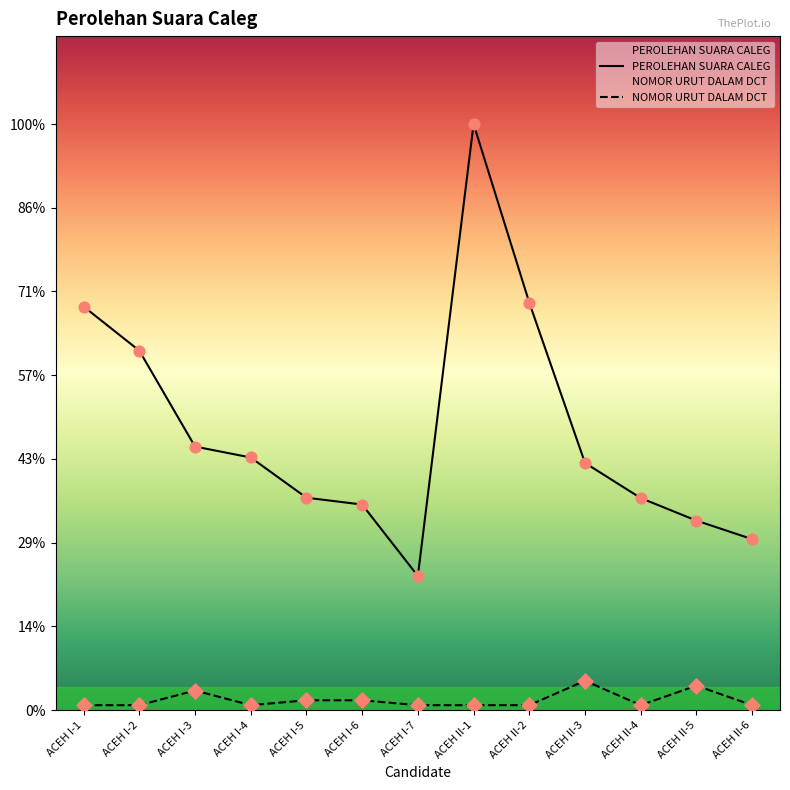

What are all the series names shown in the legend?

PEROLEHAN SUARA CALEG, NOMOR URUT DALAM DCT